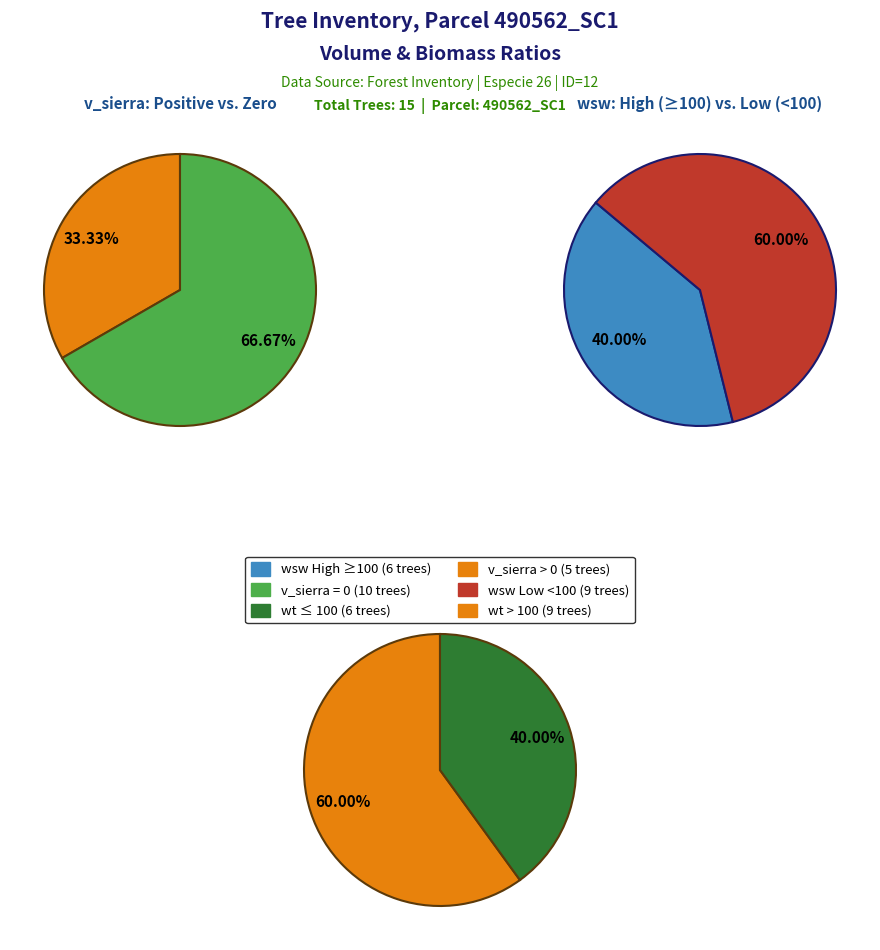

Does 3 account for over 50% of the chart?

No